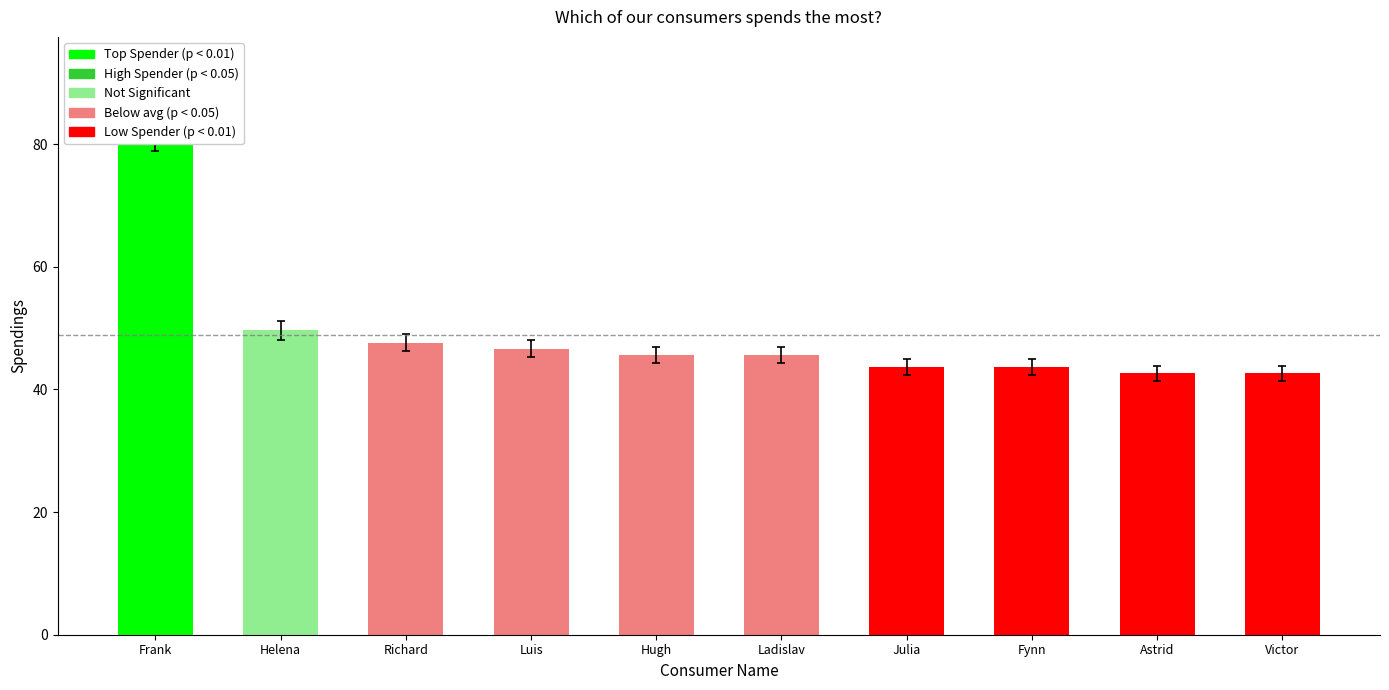

Is it true that the value at Frank is 81.2?

True